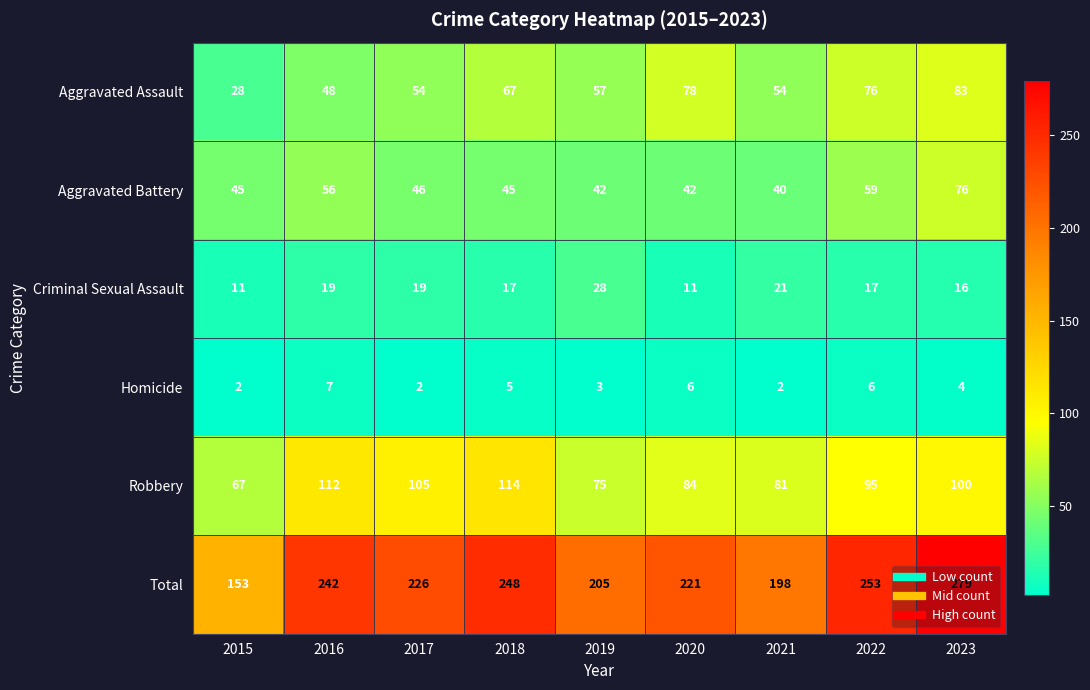

What is the spread (max minus min) of values at 2020?

215